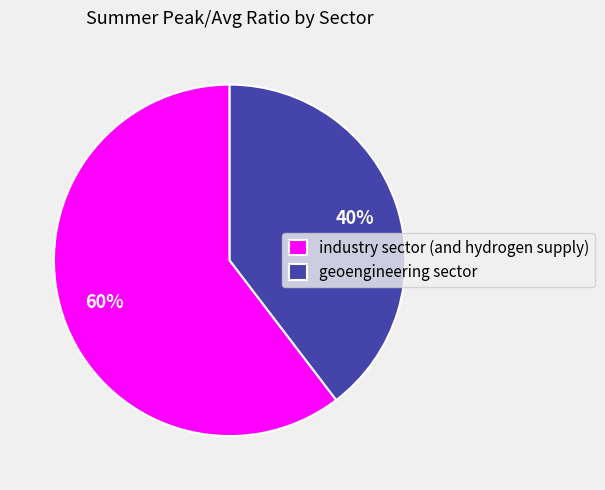

To the nearest percent, what is the combined percentage of industry sector (and hydrogen supply) and geoengineering sector?

100%